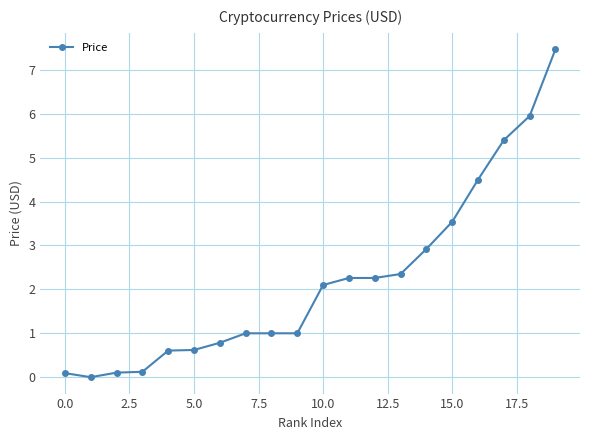

What is the maximum value shown in the chart?

7.5